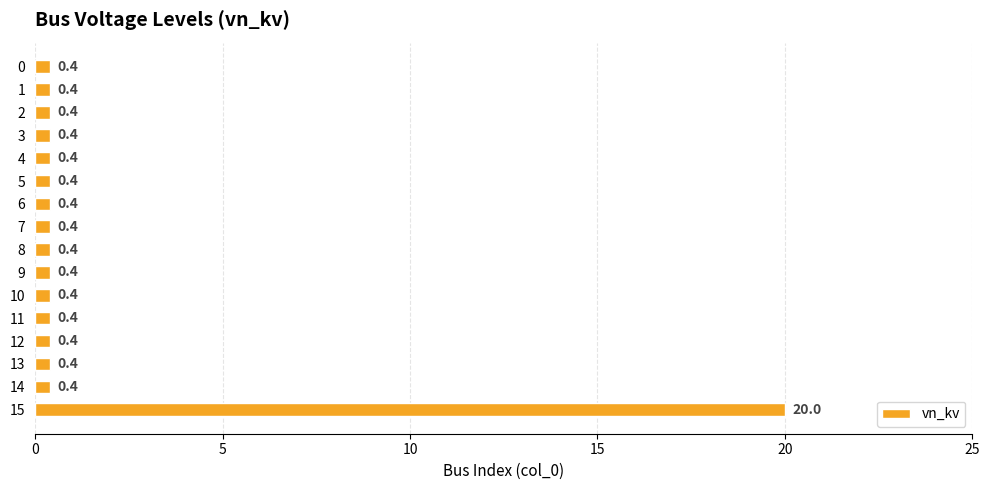

Is it true that the value at 11 is 0.4?

True